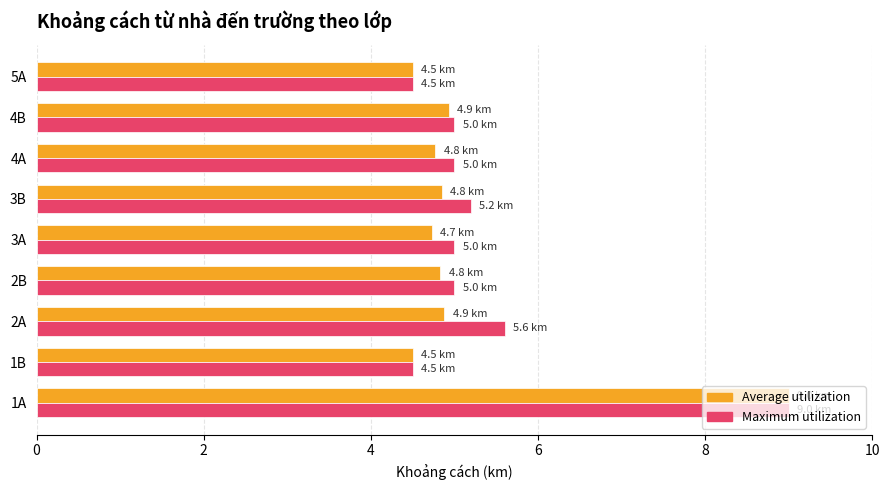

At which label is Maximum utilization closest to 6?

2A